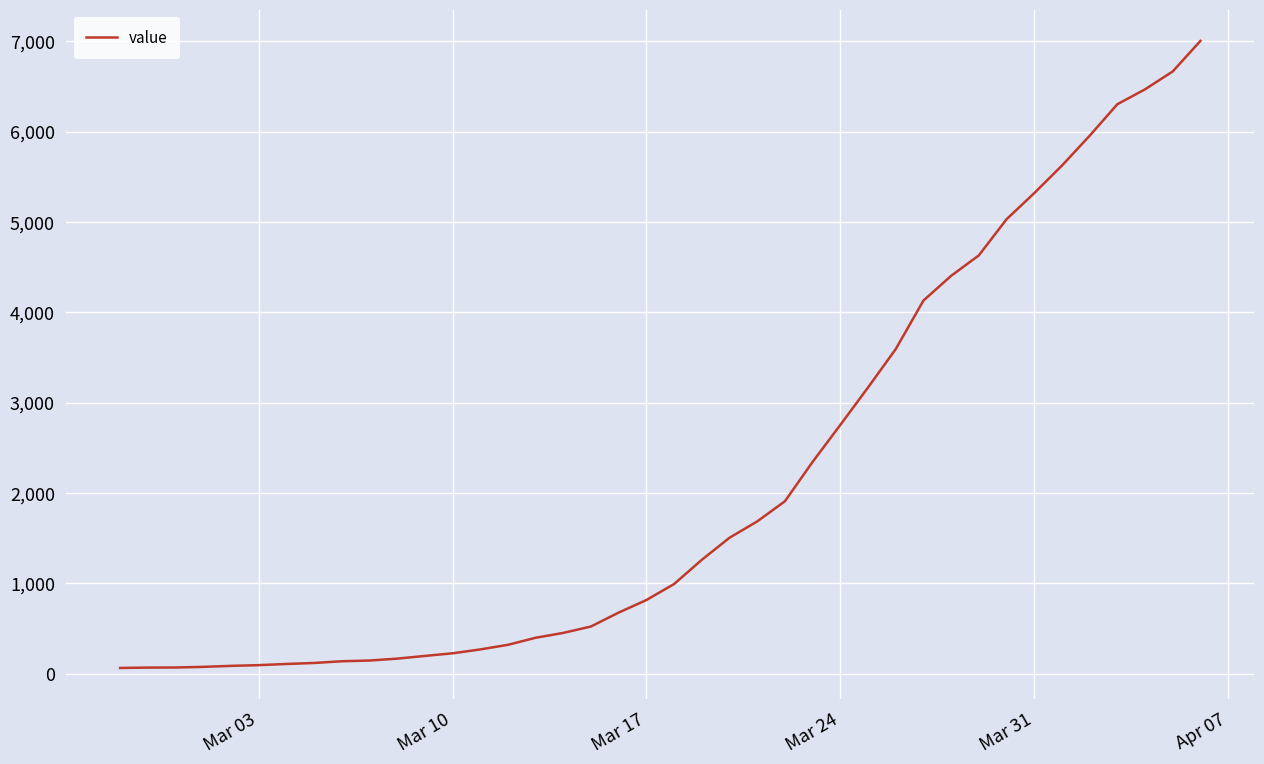

What is the maximum value shown in the chart?

7004